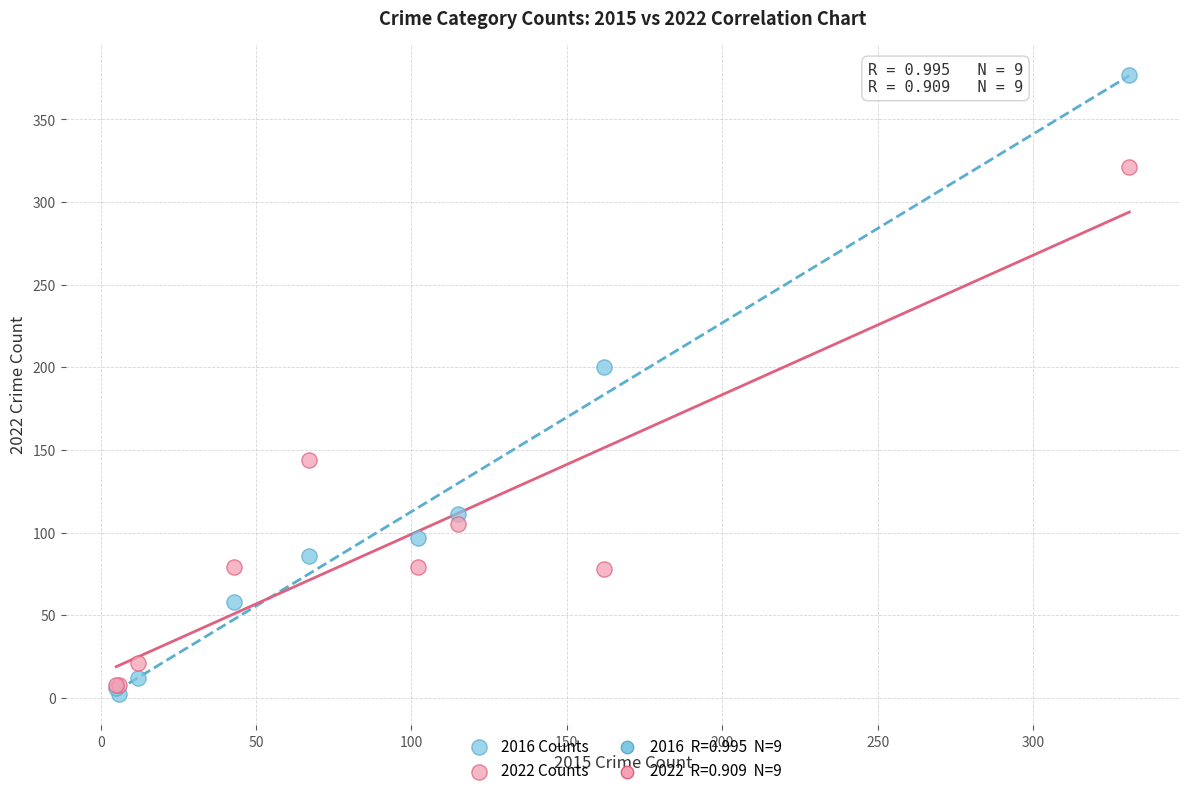

In the 2016 Counts series, what Y value is closest to 189?

200